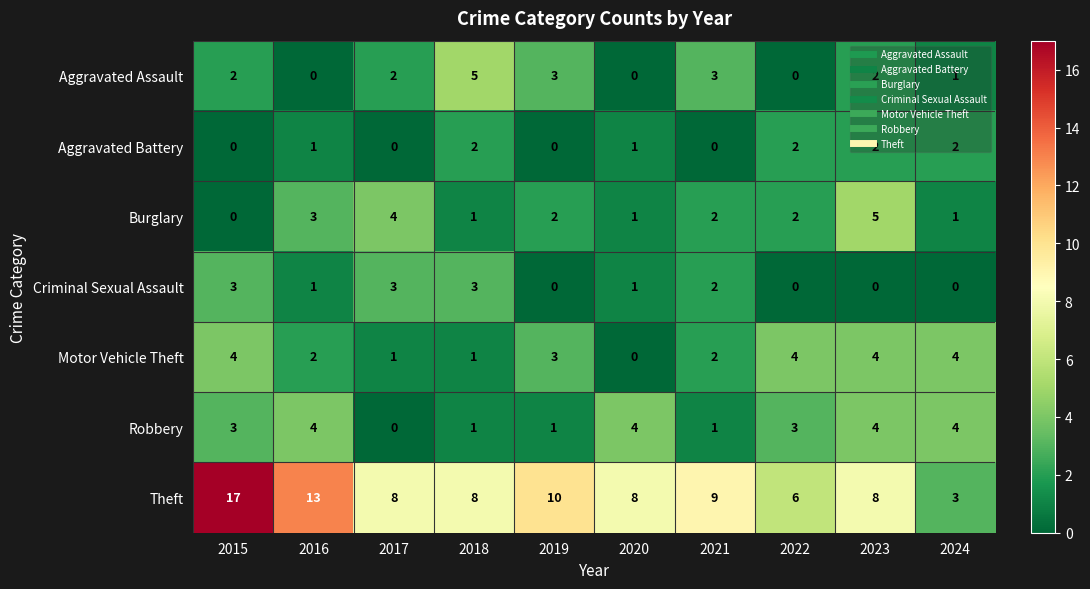

How many Burglary values are between 1 and 3?

7